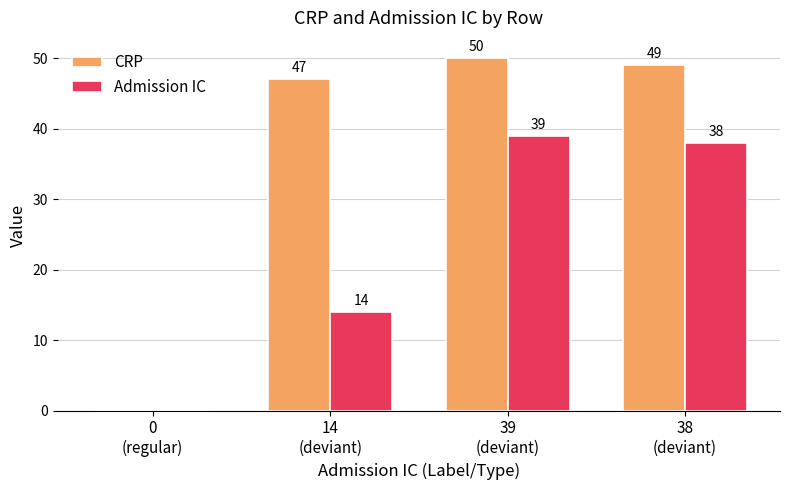

What is the sum of all Admission IC values?

91